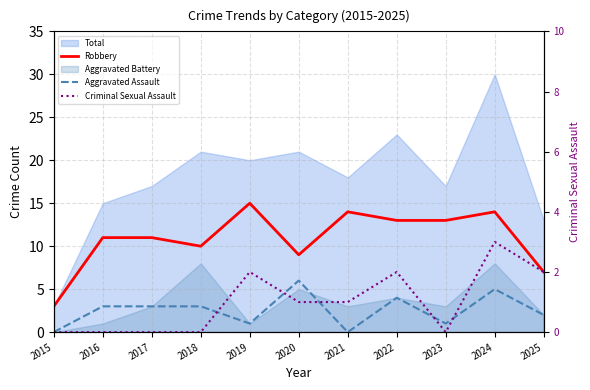

The Aggravated Assault series shows 3 at 2016. True or false?

True